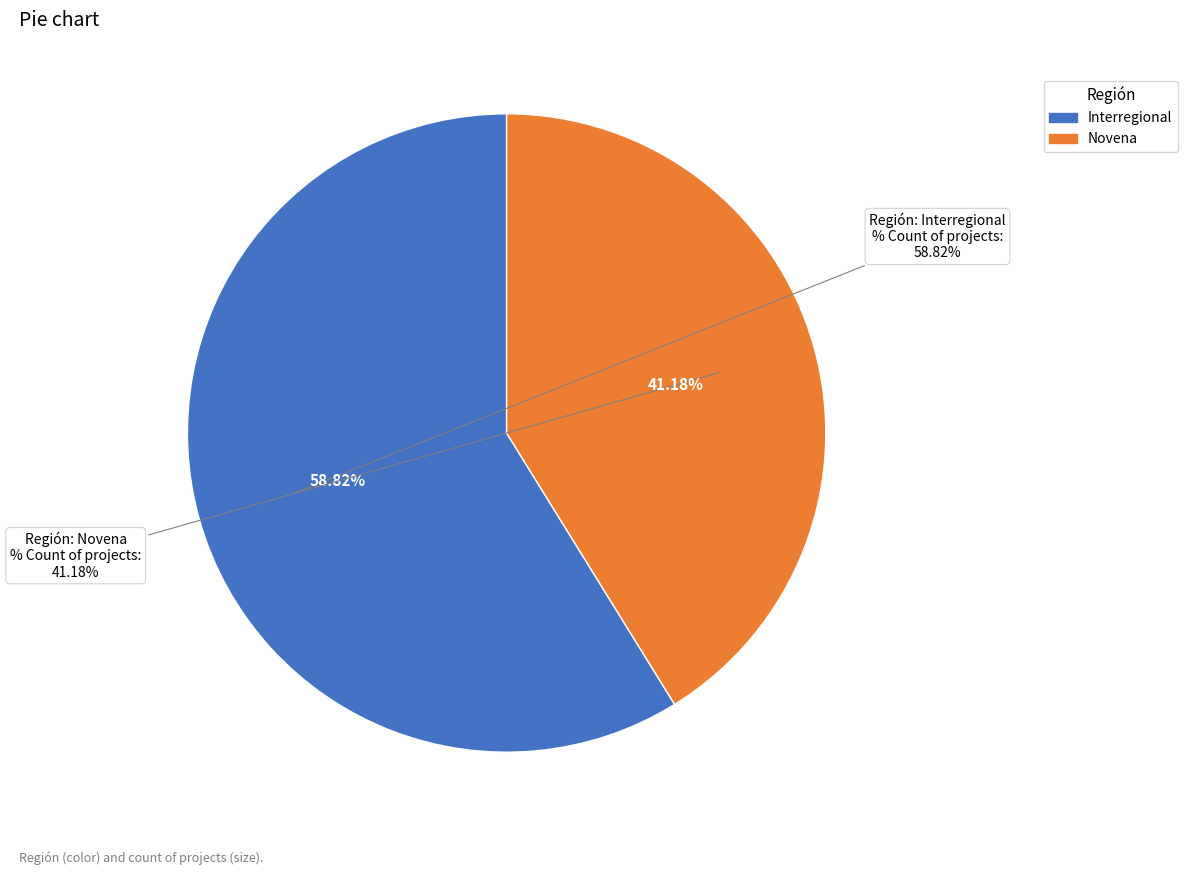

Is the sum of Interregional and Novena greater than half?

Yes